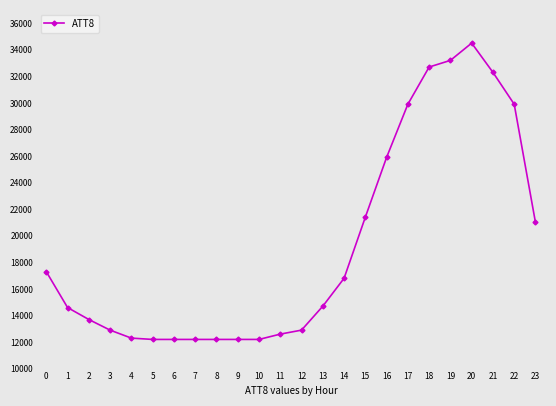

What is the change in value from 6 to 20?

+22300